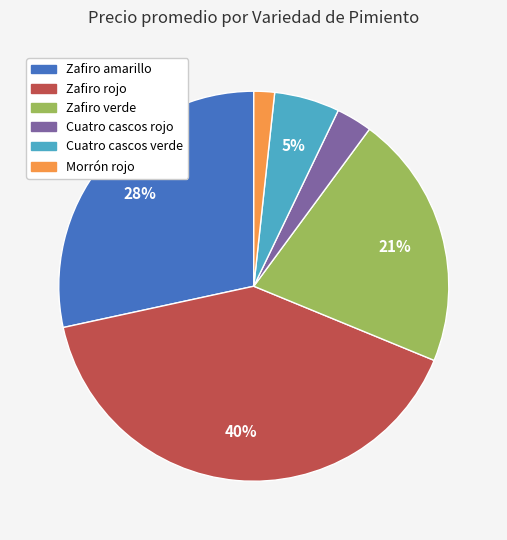

To the nearest percent, what is the average slice percentage?

17%